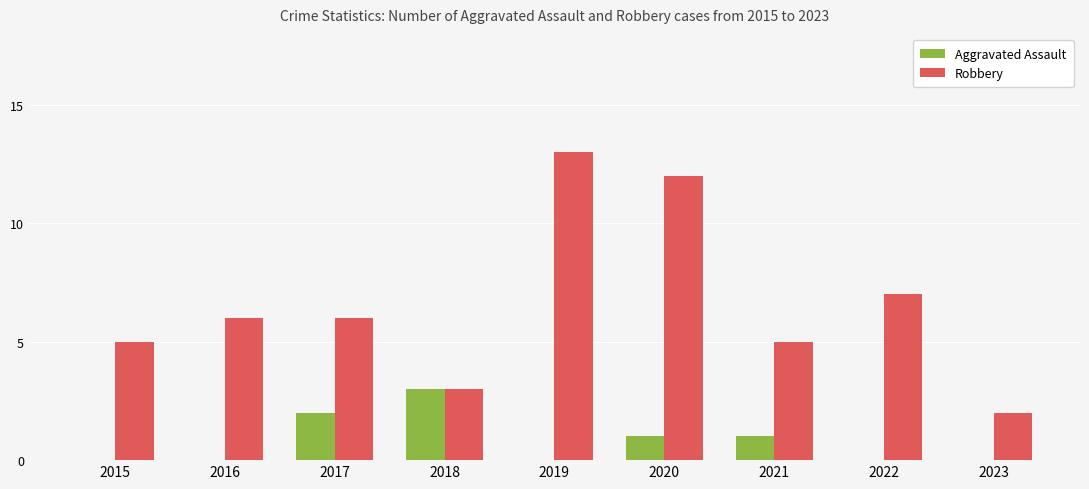

Which category has the highest value in the Aggravated Assault series?

2018